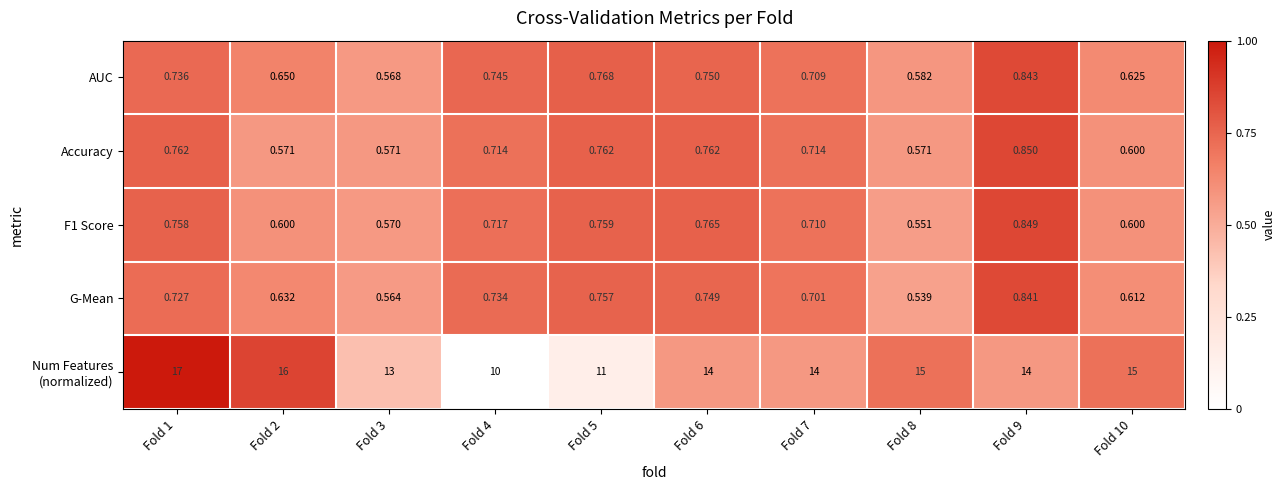

How many categories are shown in the chart?

10